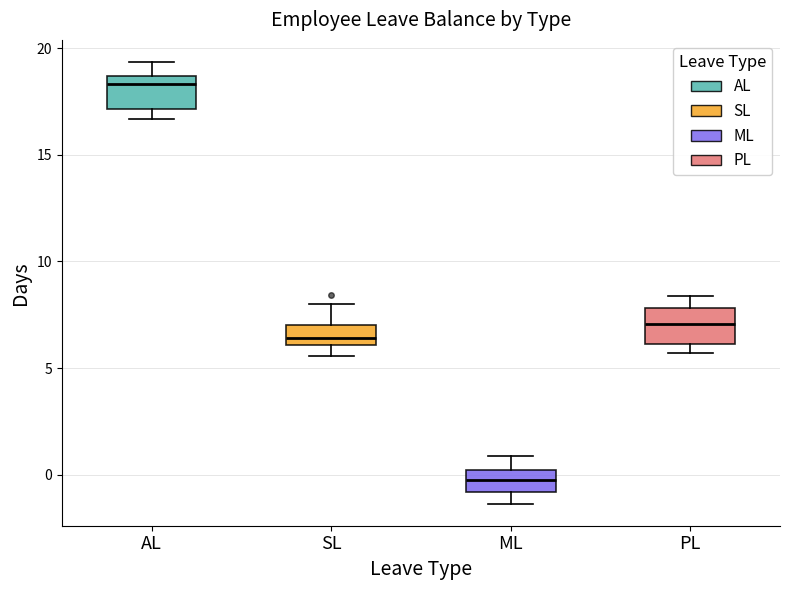

Reading left to right, transcribe this box plot: for each box, give where its median line is, the range the box spans, and where its two whiskers end, as read against the y-axis. The values are not printed on the chart, so give them approximately, as read against the axis.

AL: median 18.5 (just below the box's upper edge), box 17.0 to 18.5, whiskers 16.5 to 19.5
SL: median 6.5, box 6.0 to 7.0, whiskers 5.5 to 8.0
ML: median -0.5, box -1.0 to 0.0, whiskers -1.5 to 1.0
PL: median 7.0, box 6.0 to 8.0, whiskers 5.5 to 8.5